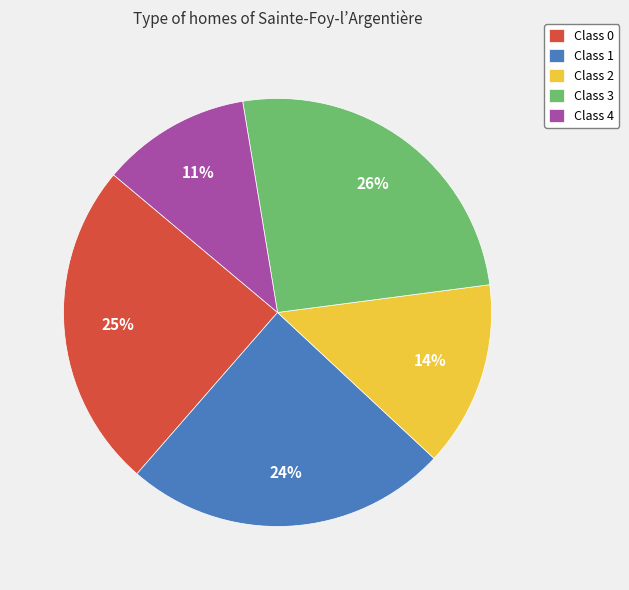

To the nearest percent, what percentage of the pie is Class 3?

26%